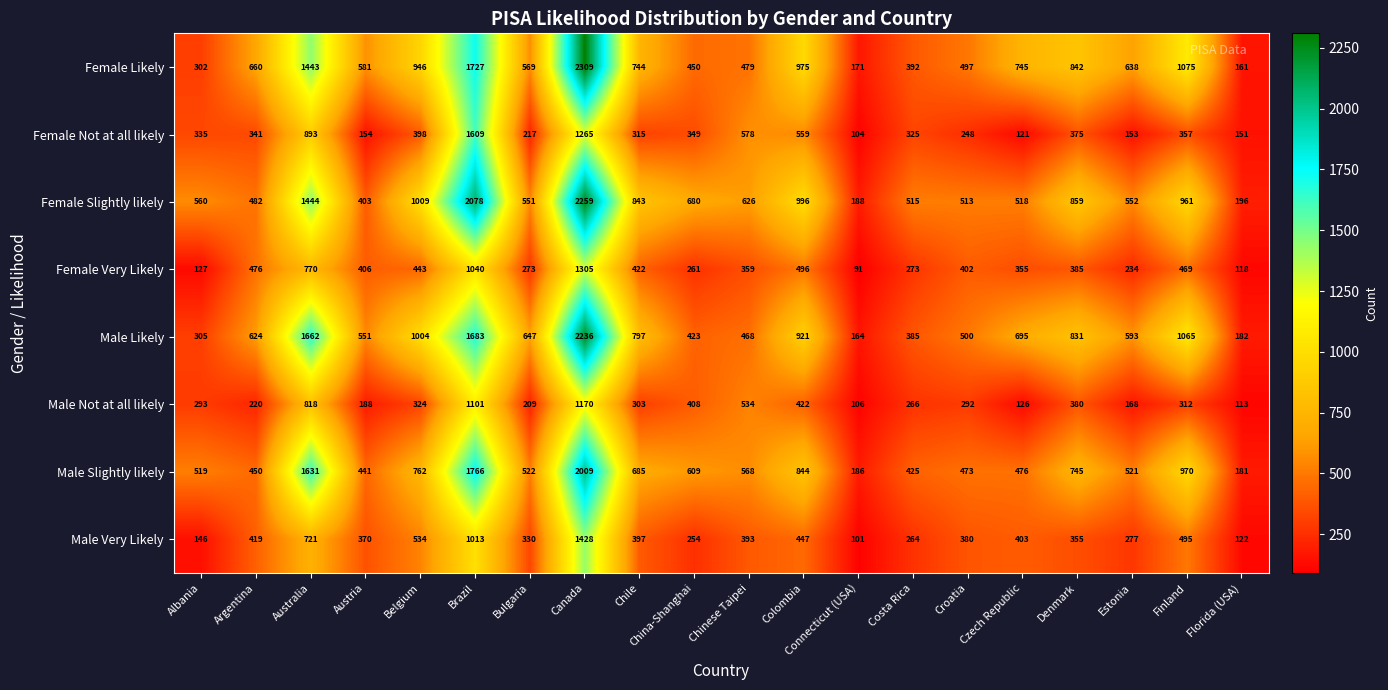

How many data points does each series have?

20